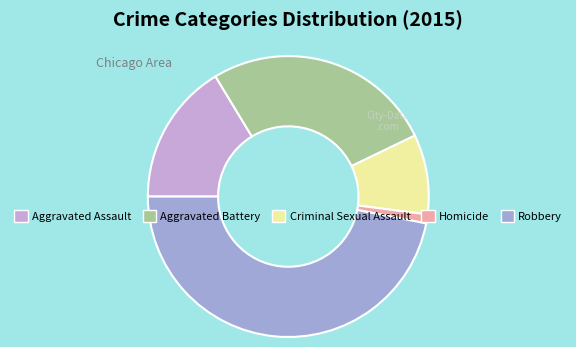

Is there a majority slice in this chart?

No